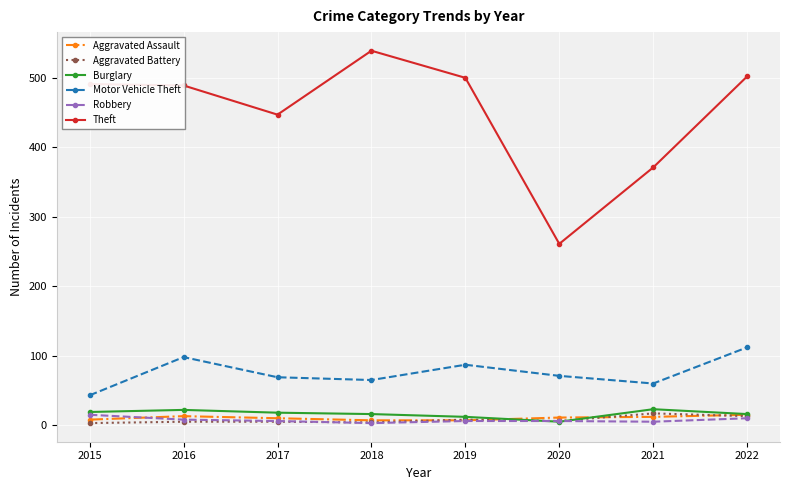

True or false: Motor Vehicle Theft and Aggravated Battery cross at least once.

False